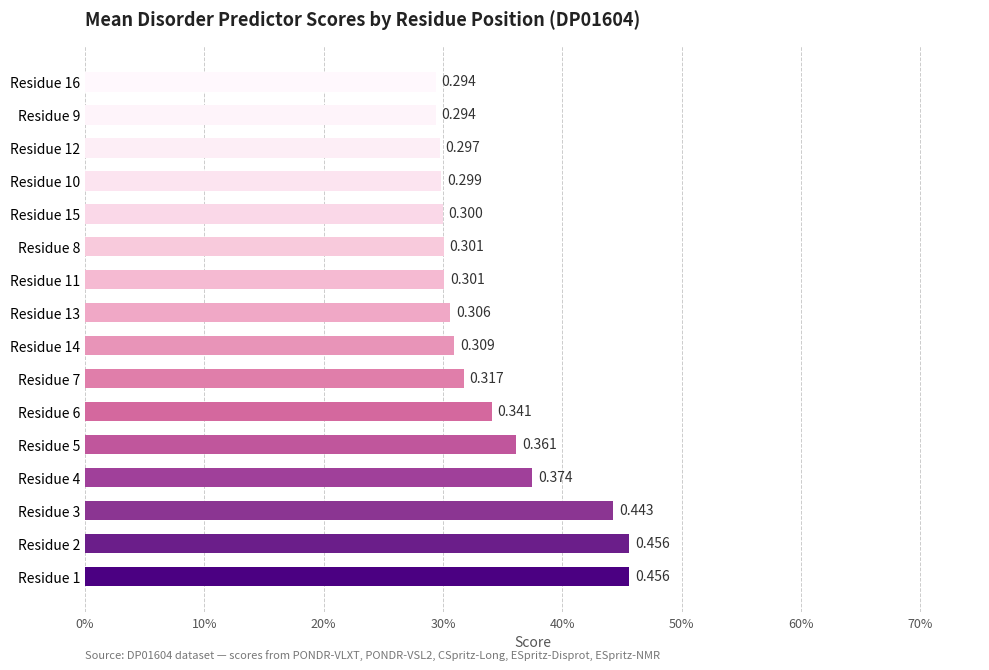

Are the bars horizontal?

Yes